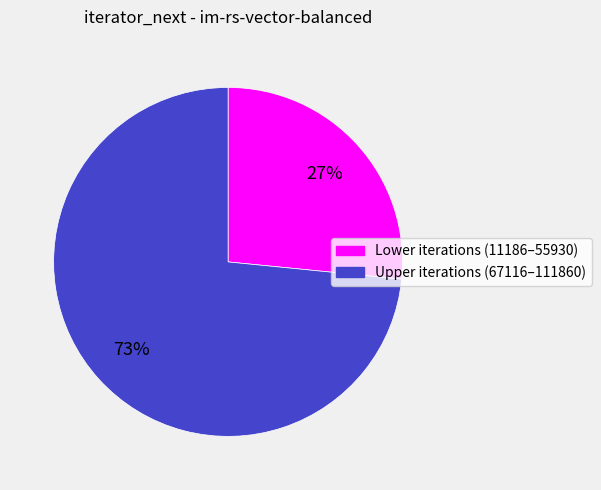

Is there a majority slice in this chart?

Yes